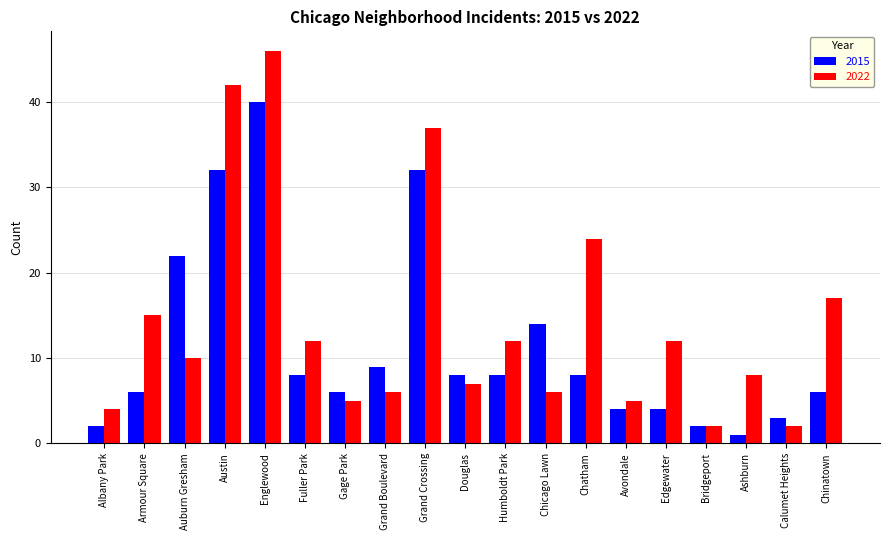

Read the 2015 value at Englewood.

40